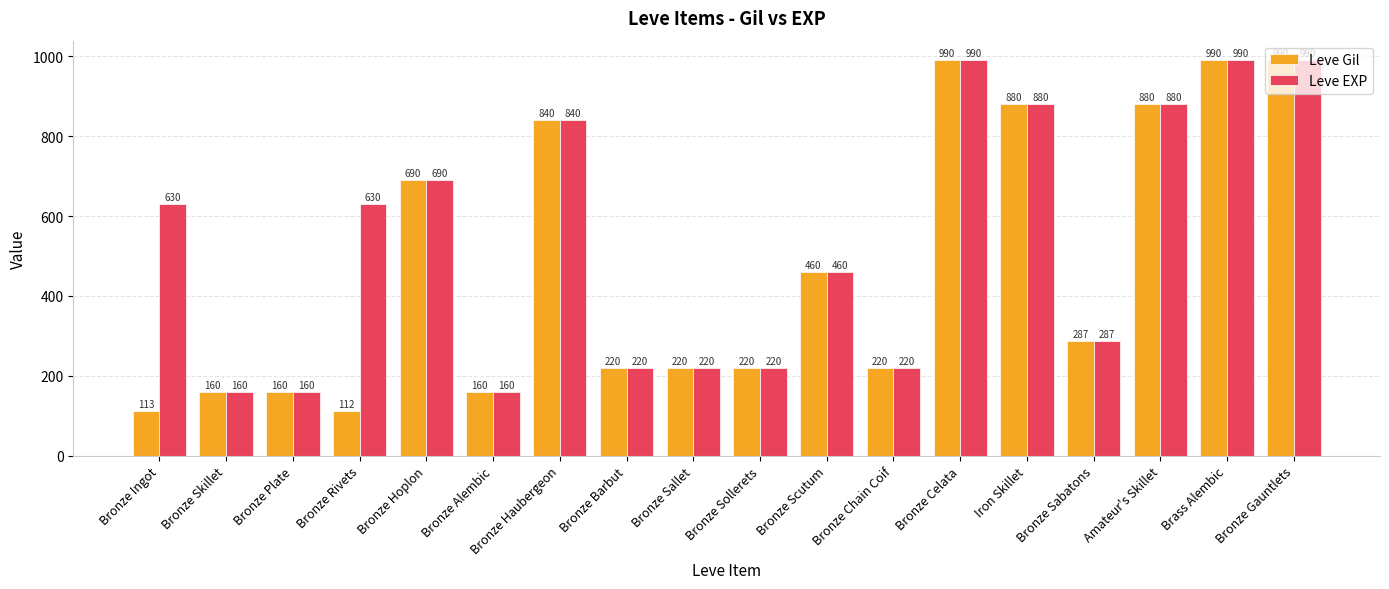

How many distinct data groups are displayed?

2